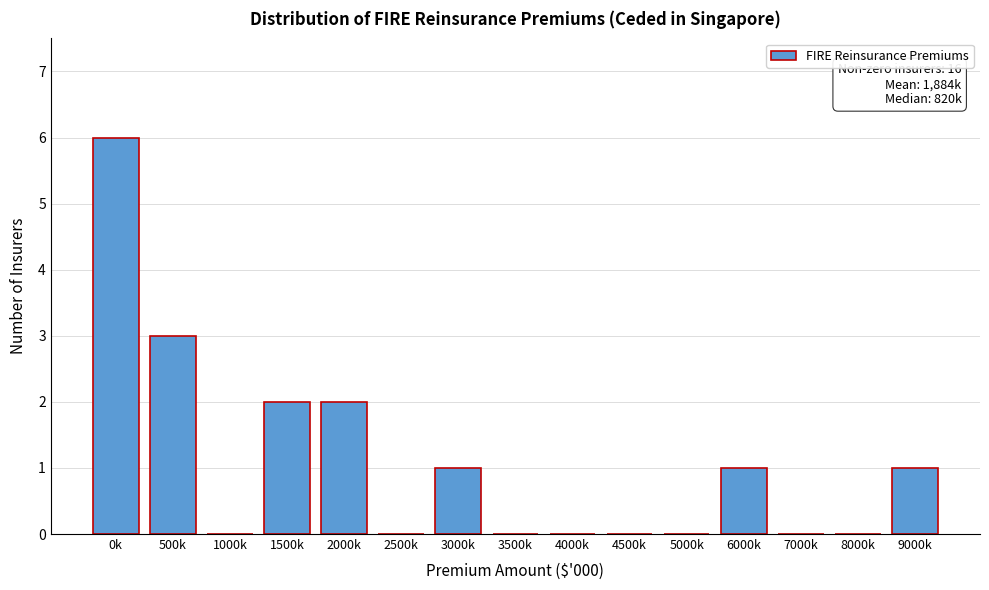

Reading right to left, what are all the values shown in this chart?

9000k=1	8000k=0	7000k=0	6000k=1	5000k=0	4500k=0	4000k=0	3500k=0	3000k=1	2500k=0	2000k=2	1500k=2	1000k=0	500k=3	0k=6